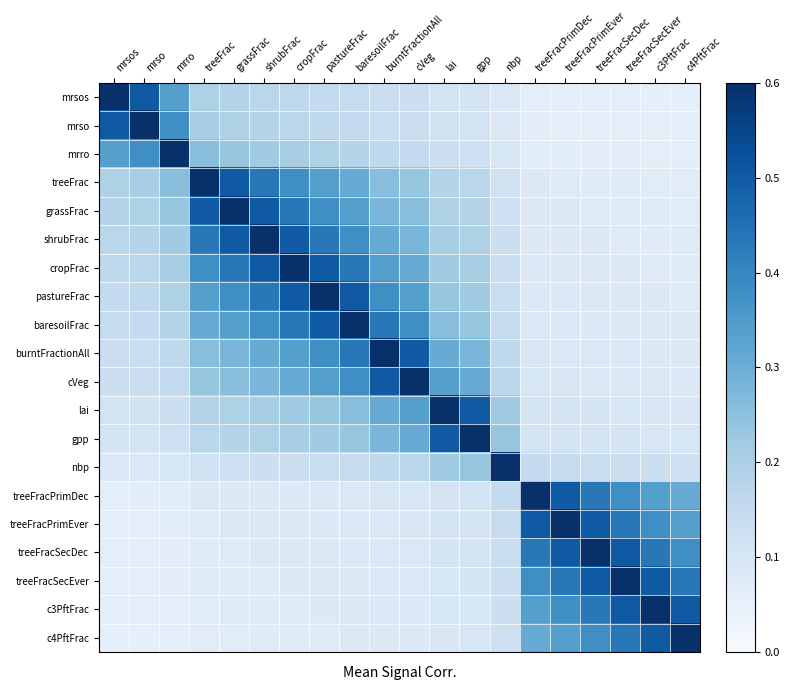

Which series has the largest total across all categories?

cropFrac